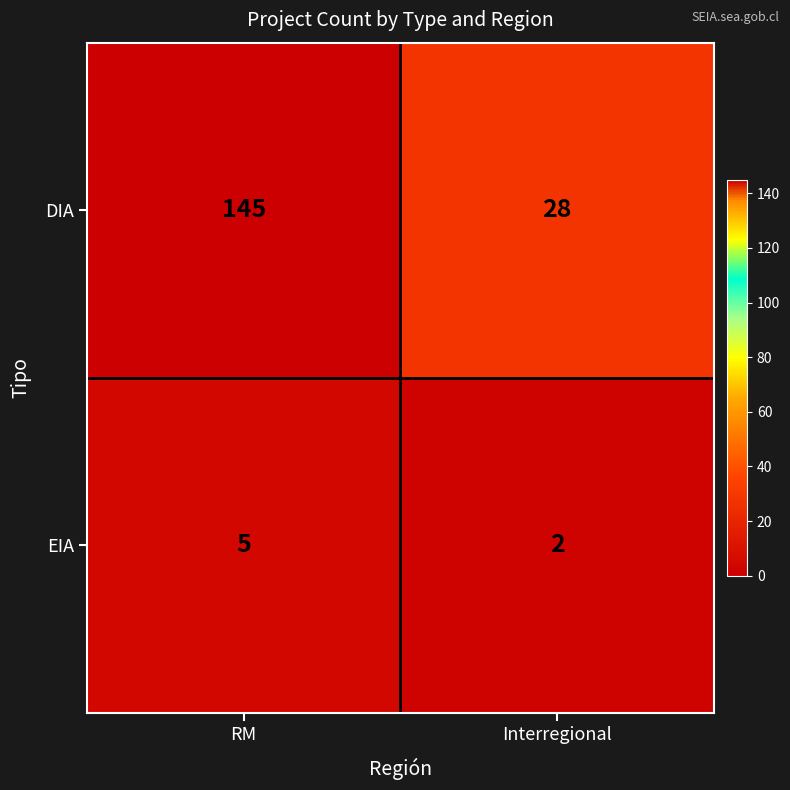

What is the maximum value shown in the chart?

145